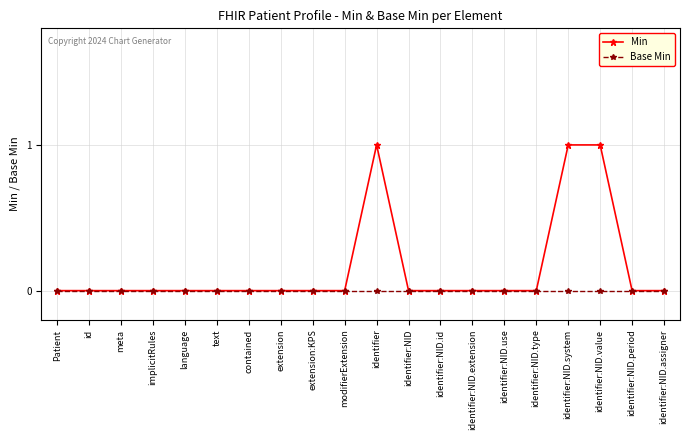

Rank the series by their maximum value, from lowest to highest.

Base Min, Min